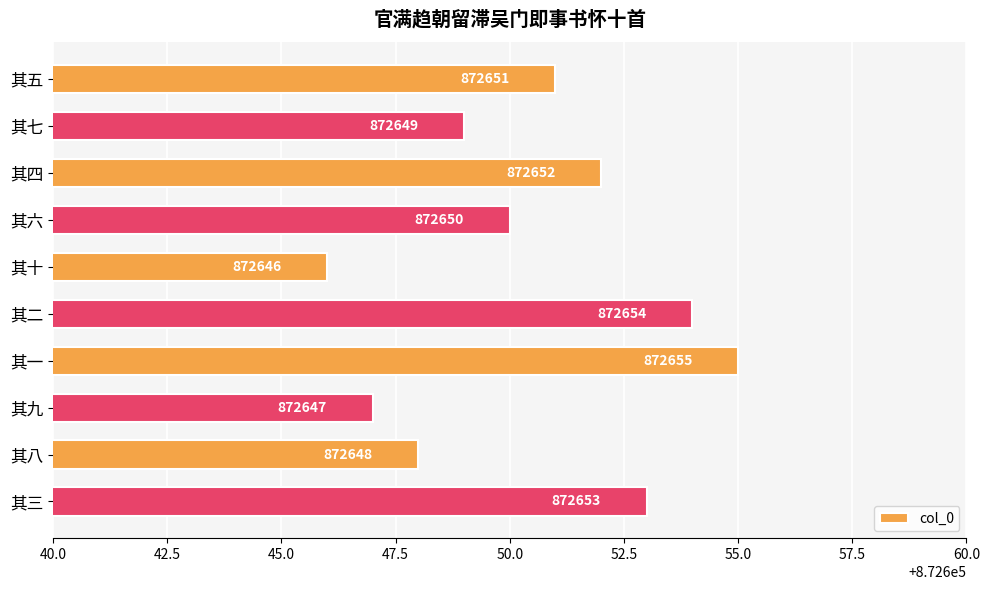

Reading bottom to top, list all the values displayed in this chart.

872653	872648	872647	872655	872654	872646	872650	872652	872649	872651